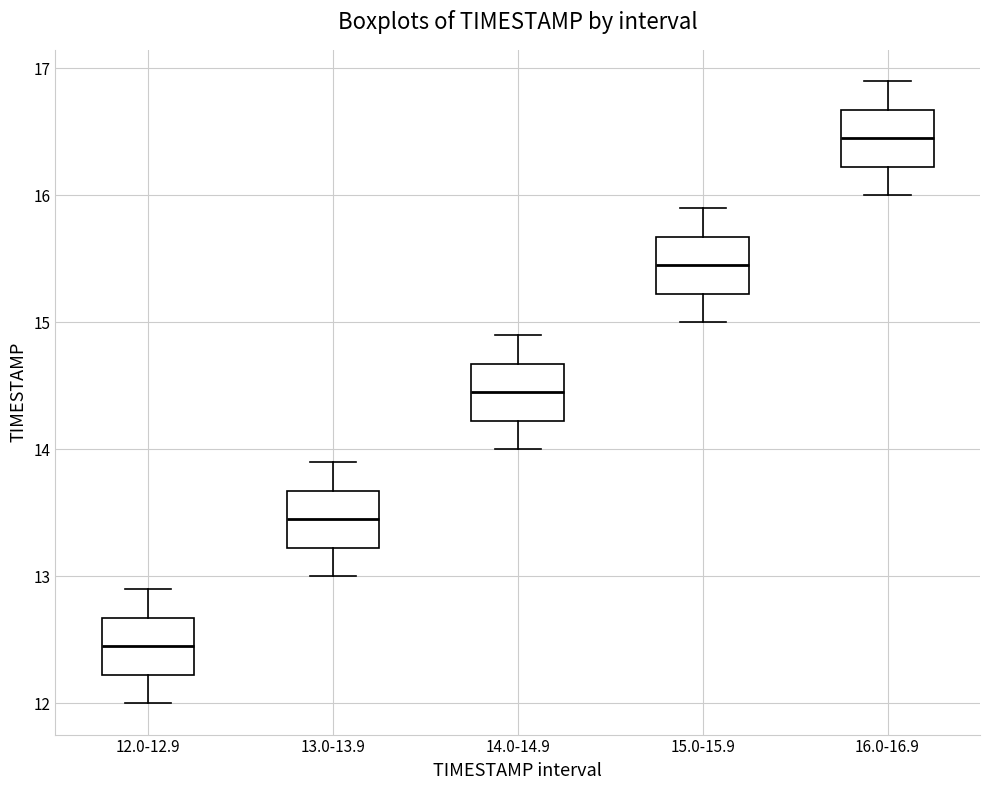

Reading left to right, read every box against the y-axis: the position of its median line, the range the box covers, and the ends of its whiskers. The values are not printed on the chart, so give them approximately, as read against the axis.

12.0-12.9: median 12.5, box 12.2 to 12.7, whiskers 12.0 to 12.9
13.0-13.9: median 13.5, box 13.2 to 13.7, whiskers 13.0 to 13.9
14.0-14.9: median 14.5, box 14.2 to 14.7, whiskers 14.0 to 14.9
15.0-15.9: median 15.5, box 15.2 to 15.7, whiskers 15.0 to 15.9
16.0-16.9: median 16.5, box 16.2 to 16.7, whiskers 16.0 to 16.9